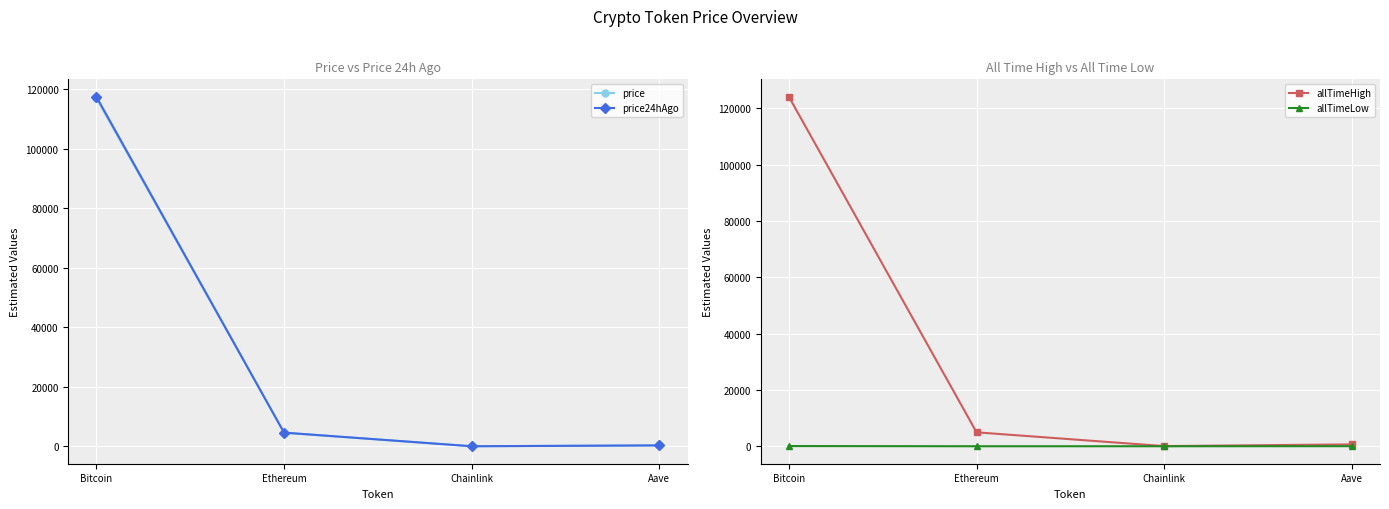

What is the maximum value for allTimeHigh?

124128.0